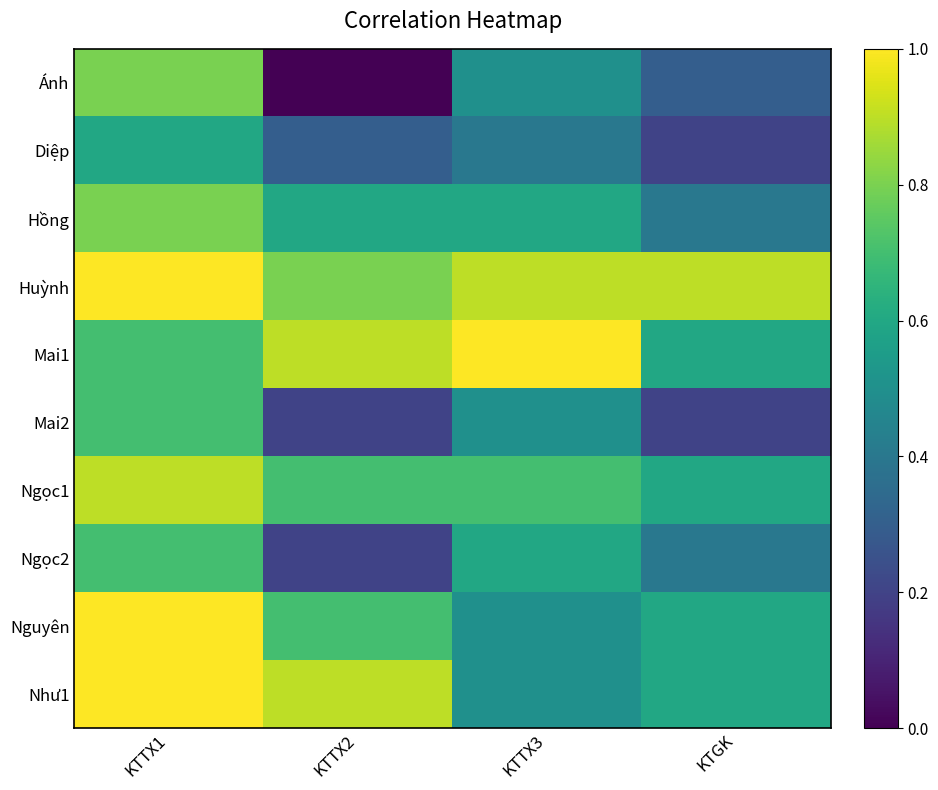

Between KTGK and KTTX2, which is larger?

KTGK